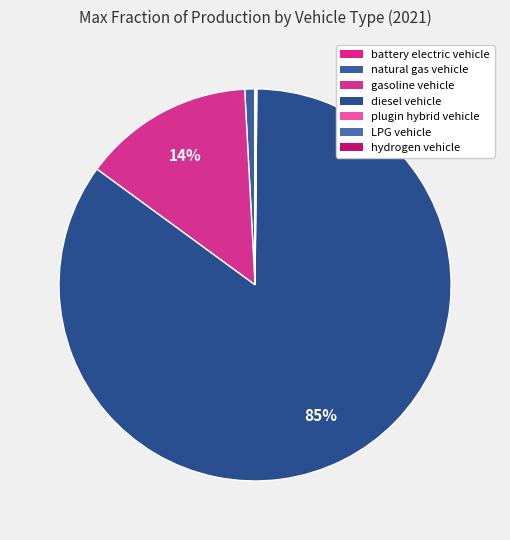

What percentage is the gasoline vehicle slice, to the nearest percent?

14%